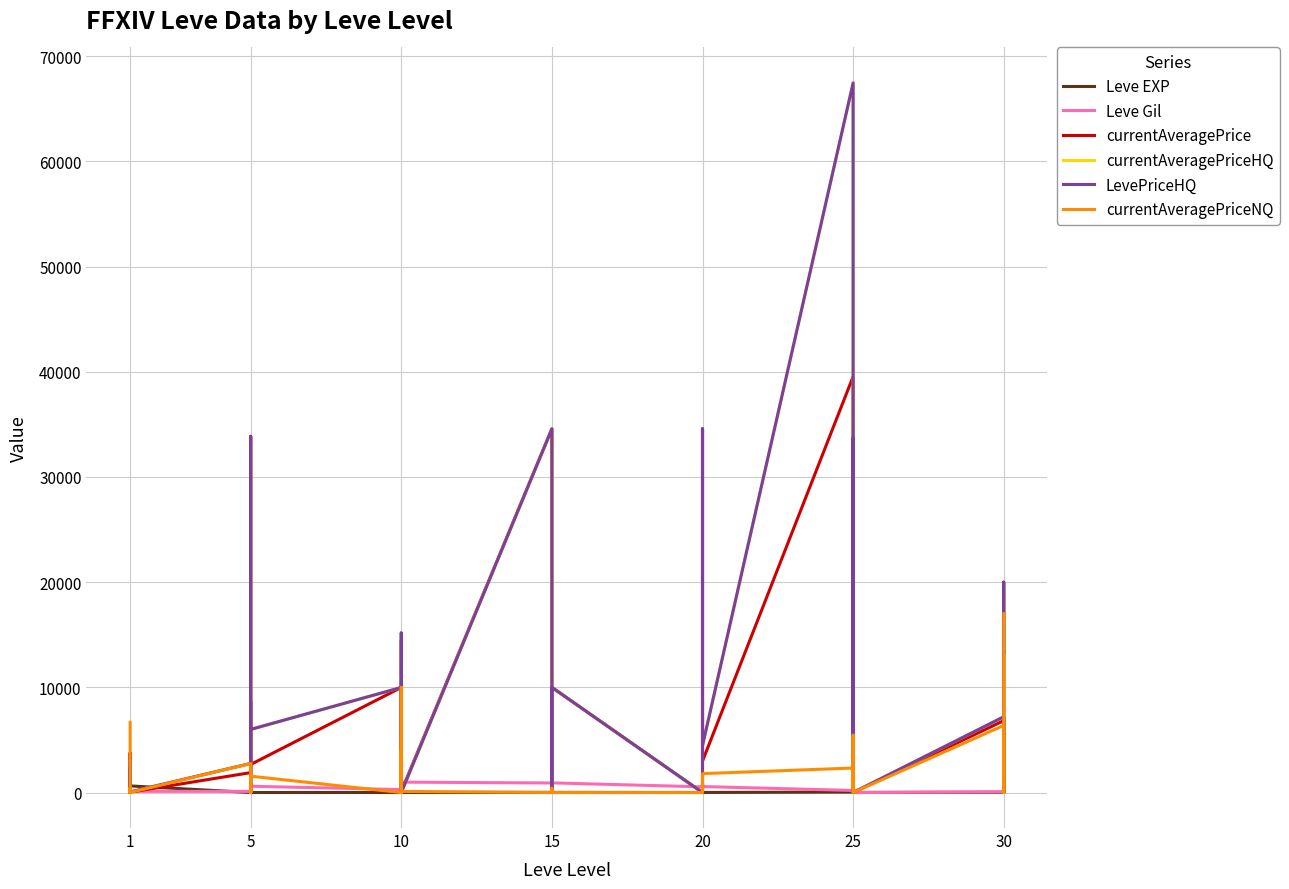

Where do Leve Gil and currentAveragePriceHQ first cross each other?

1 and 1